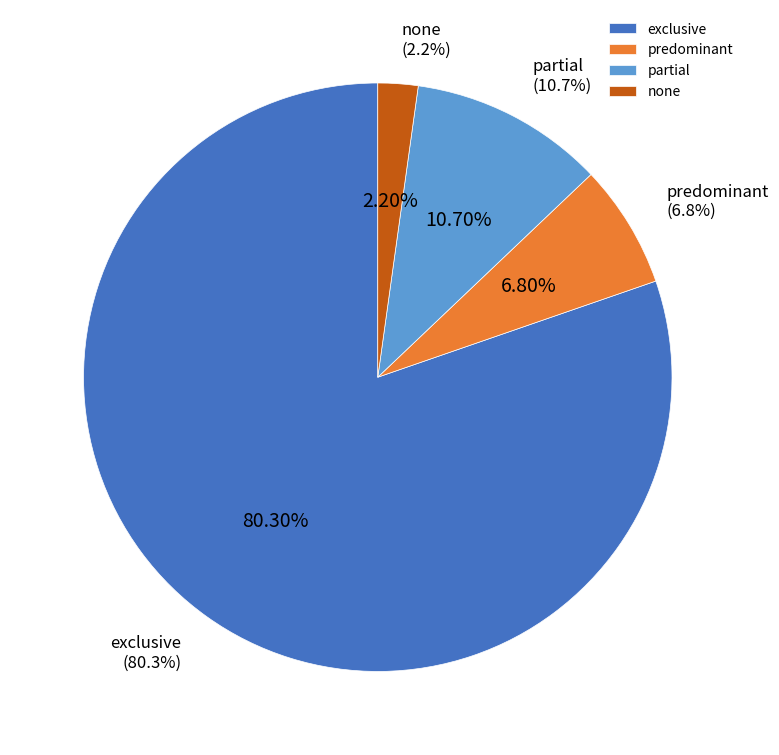

What percentage is the none slice, to the nearest percent?

2%